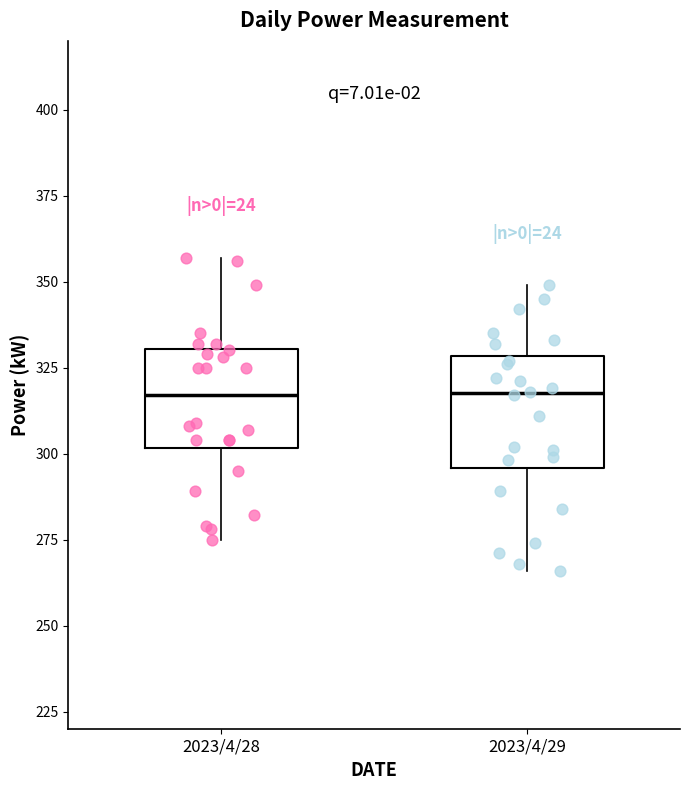

Reading left to right, transcribe this box plot: for each box, give where its median line is, the range the box spans, and where its two whiskers end, as read against the y-axis. The values are not printed on the chart, so give them approximately, as read against the axis.

2023/4/28: median 315, box 300 to 330, whiskers 275 to 355
2023/4/29: median 320, box 295 to 330, whiskers 265 to 350